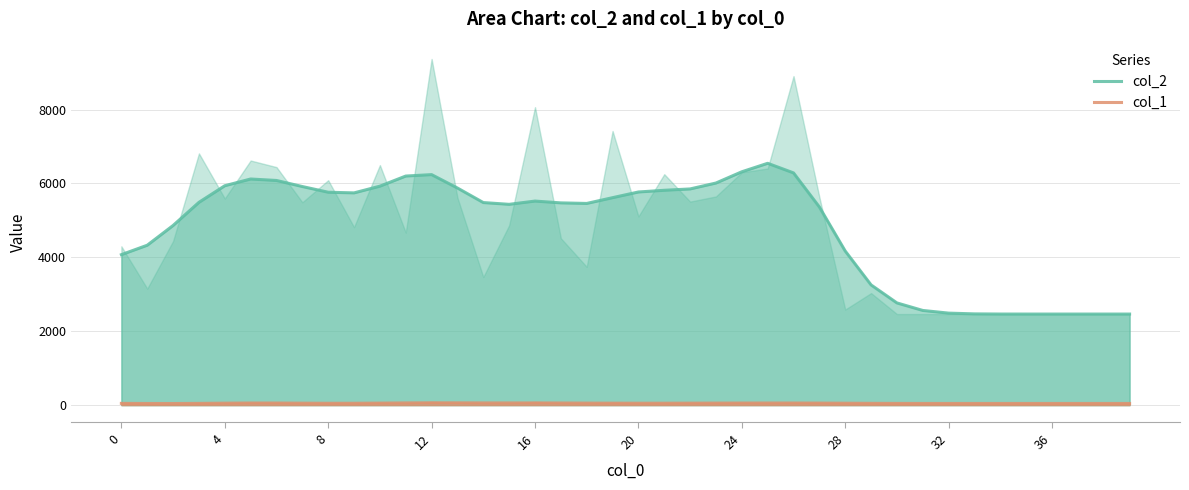

True or false: col_1 and col_2 intersect in this chart.

False